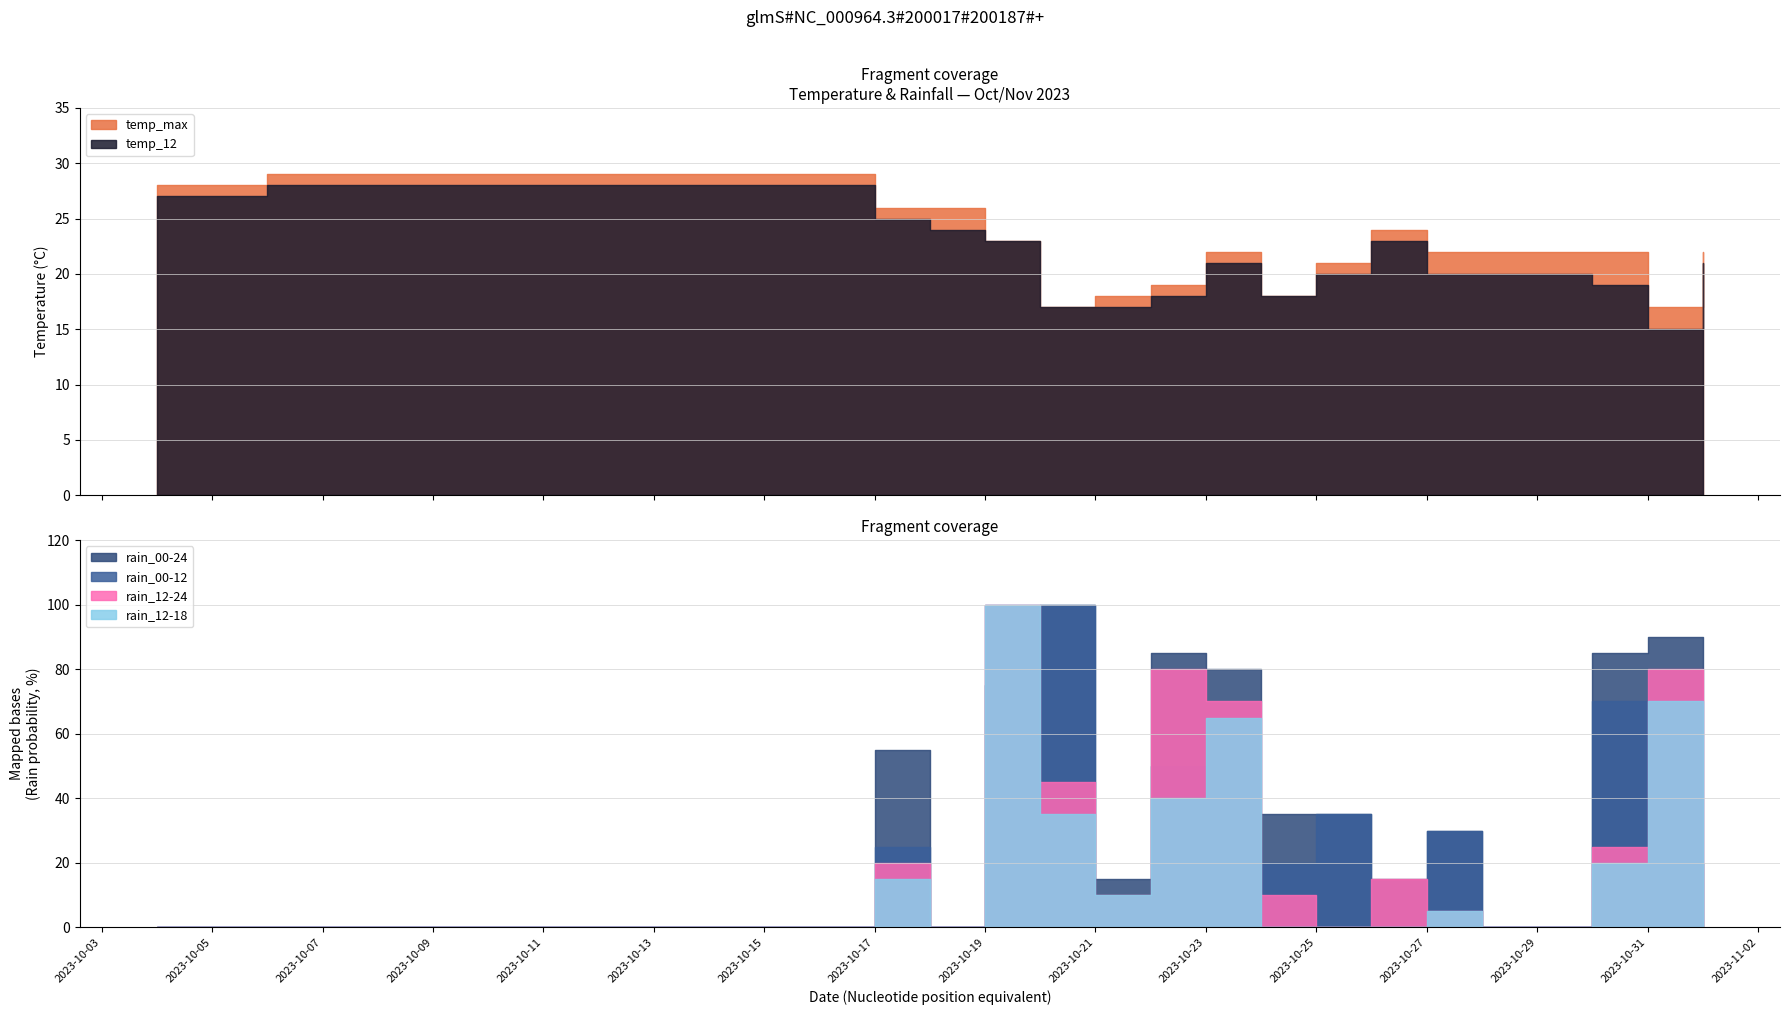

How many intersections are there between rain_12-24 and rain_00-12?

7